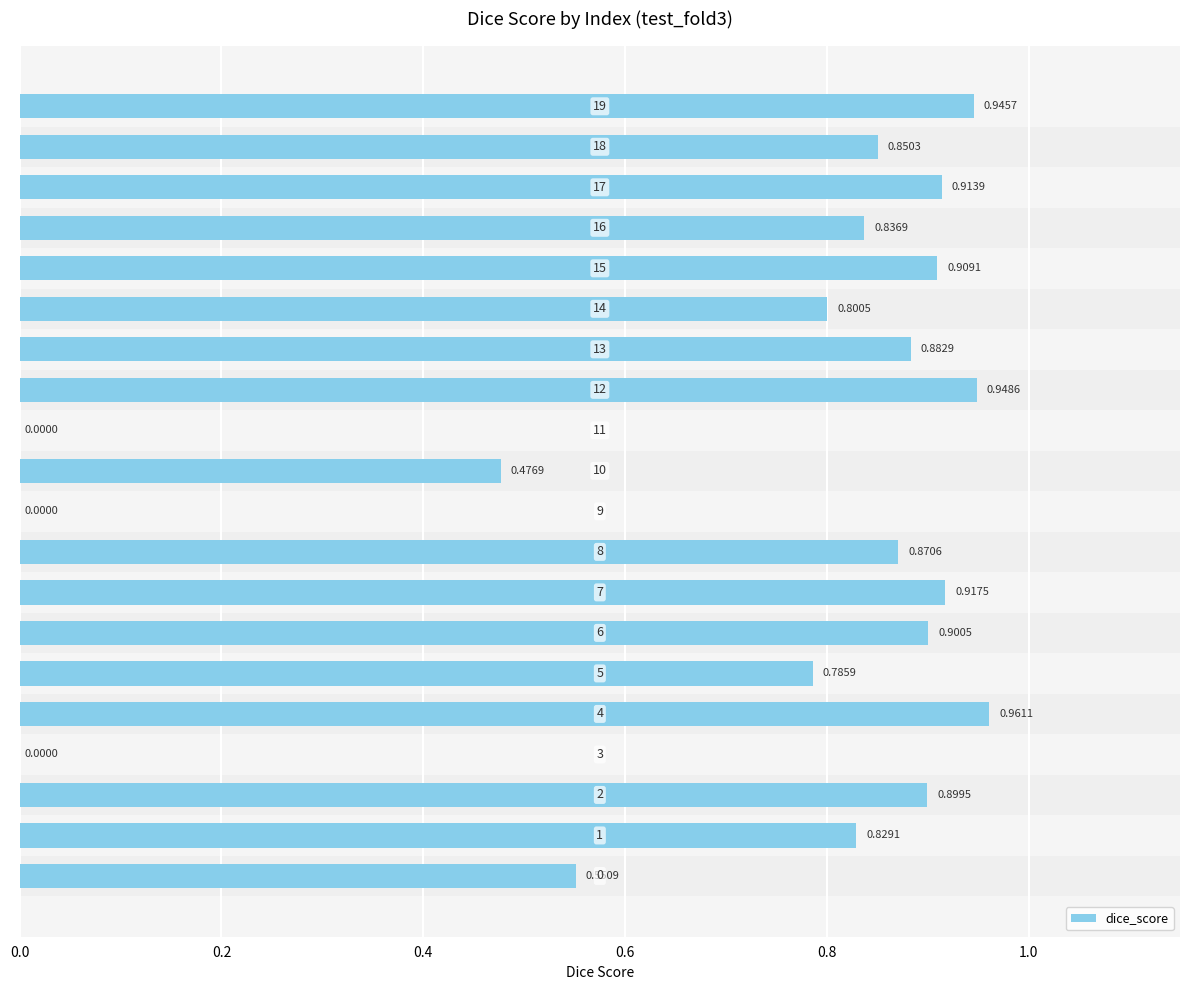

How many positive values are there?

17